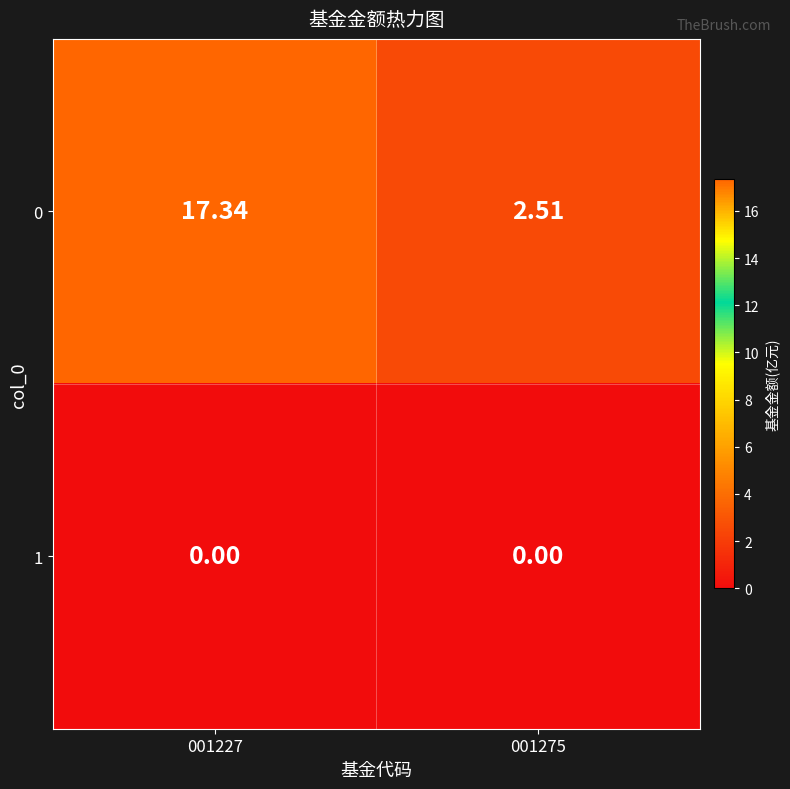

At 001227, list the series in order from smallest to largest.

1, 0